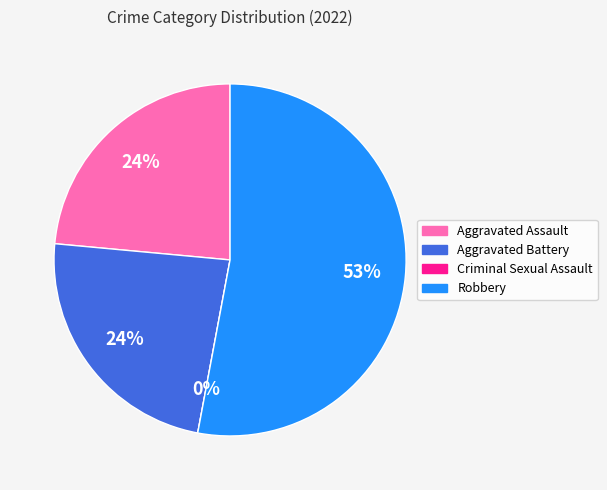

The Aggravated Assault slice represents 38% of the pie. True or false?

False